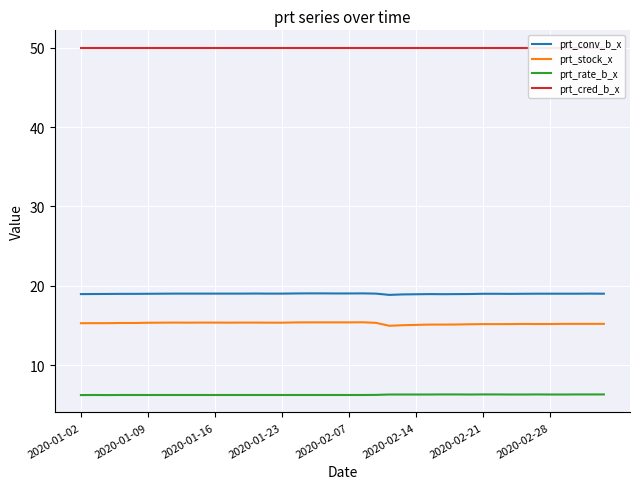

What is the average value of the prt_cred_b_x series?

50.0